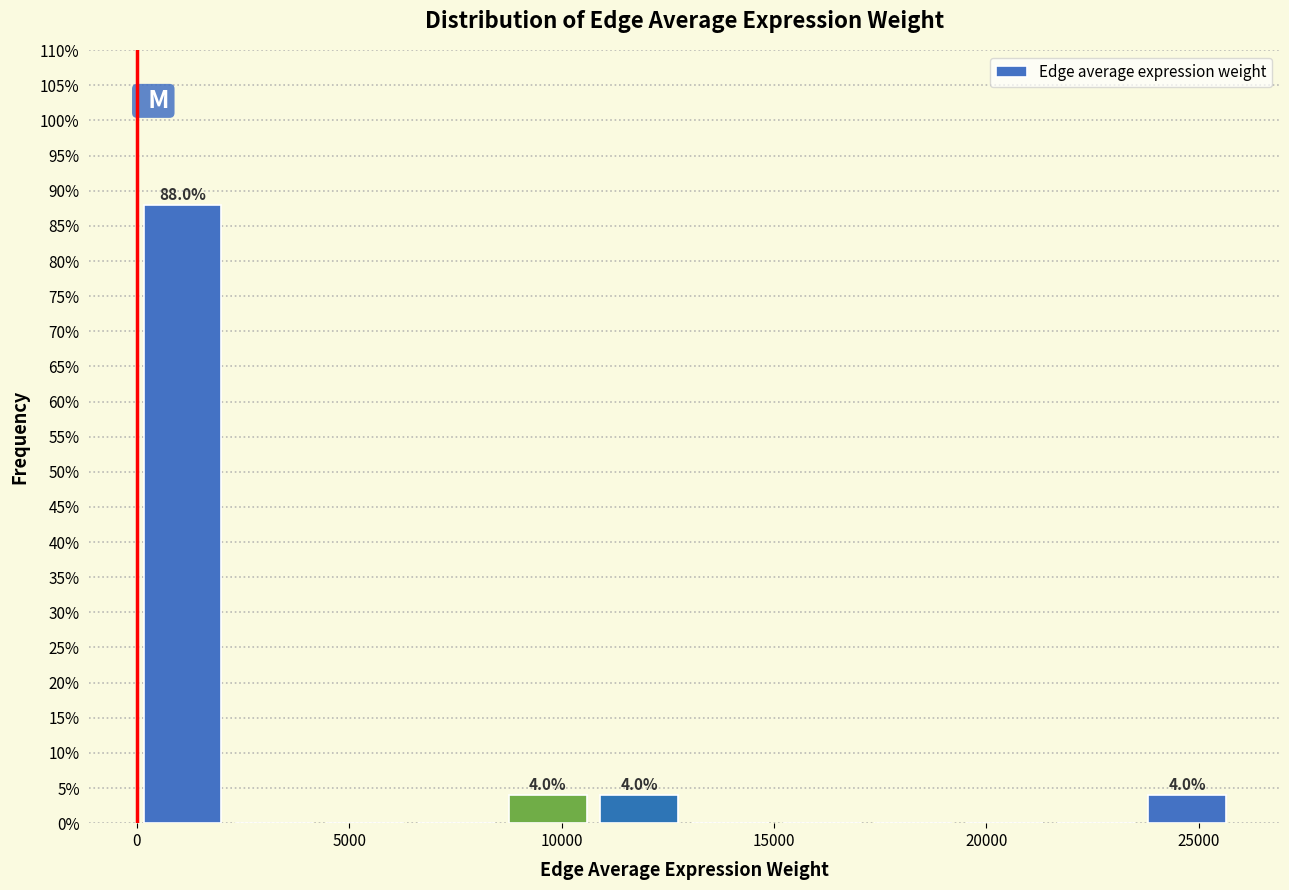

Which range on the x-axis has the tallest bar?

0 to 2000